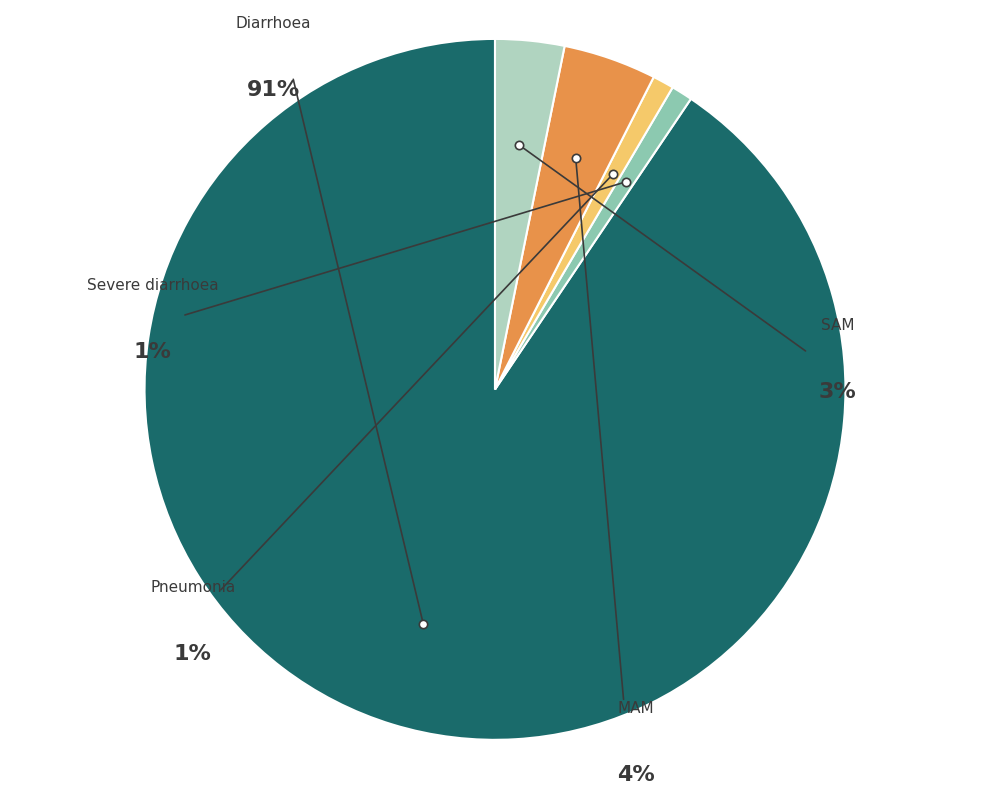

Do SAM and MAM together represent more than half of the pie?

No